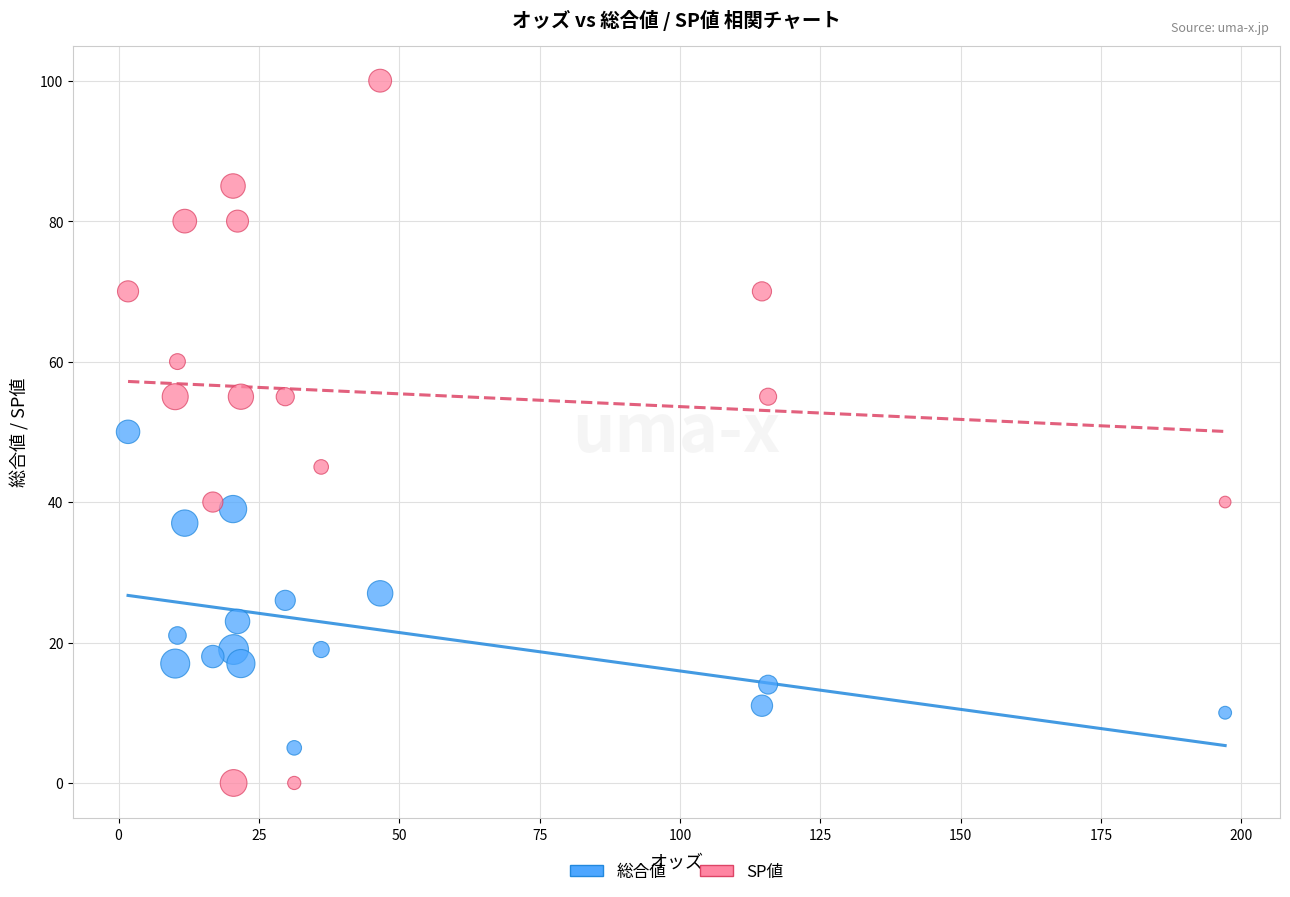

What are all the series names shown in the legend?

総合値, SP値